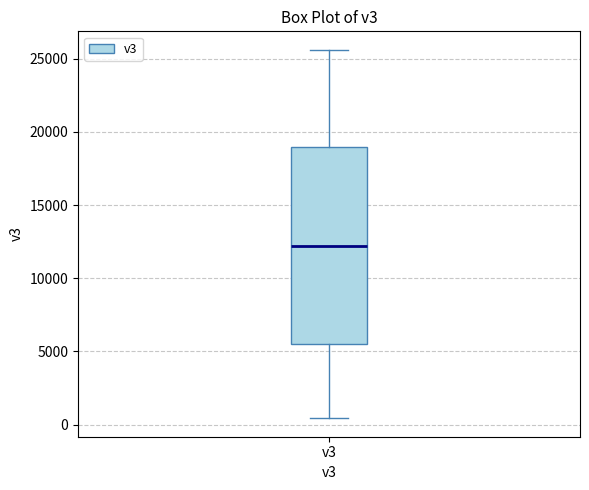

Where is the lower edge of the box for v3 on the y-axis? The values are not printed on the chart, so give them approximately, as read against the axis.

5500